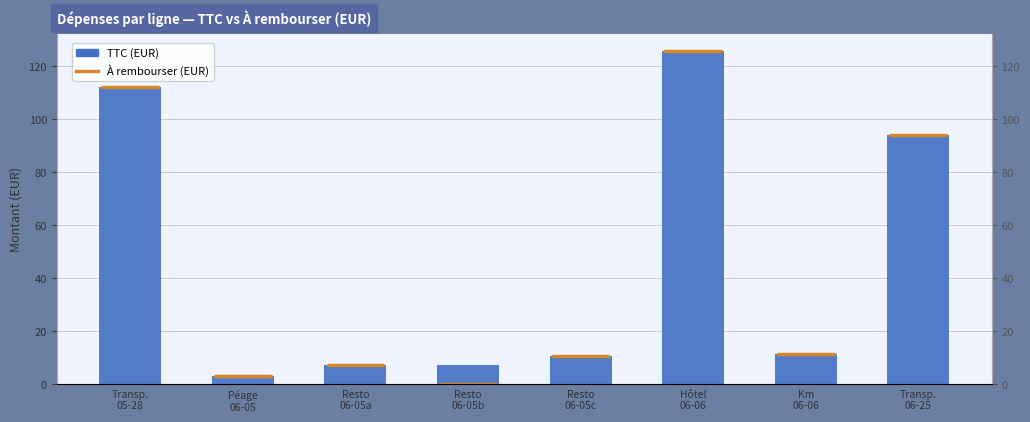

Reading left to right, list all the values displayed in this chart.

112.0	3.2	7.2	7.2	10.5	125.8	11.3	94.0